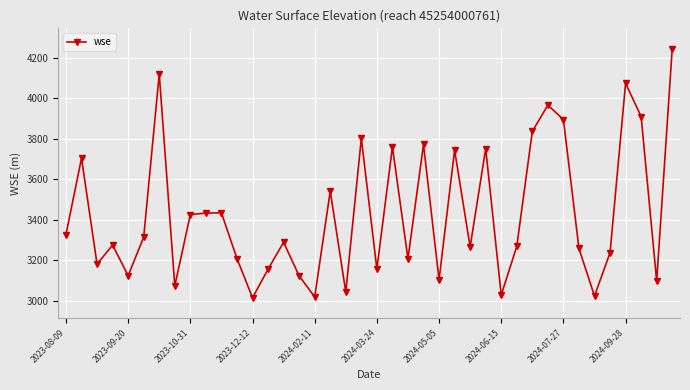

What is the average value?

3430.2